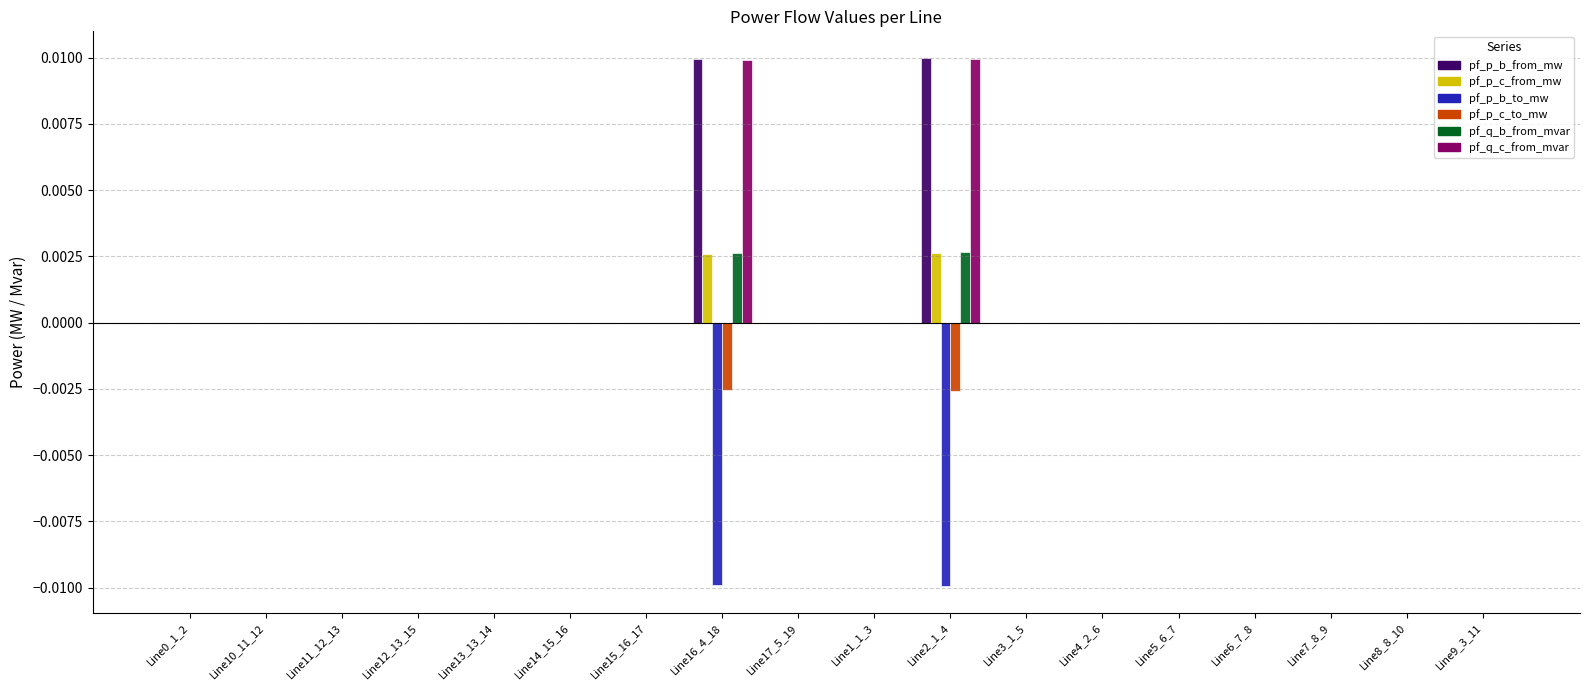

True or false: pf_p_b_from_mw has a value of -0.0 at Line14_15_16.

True